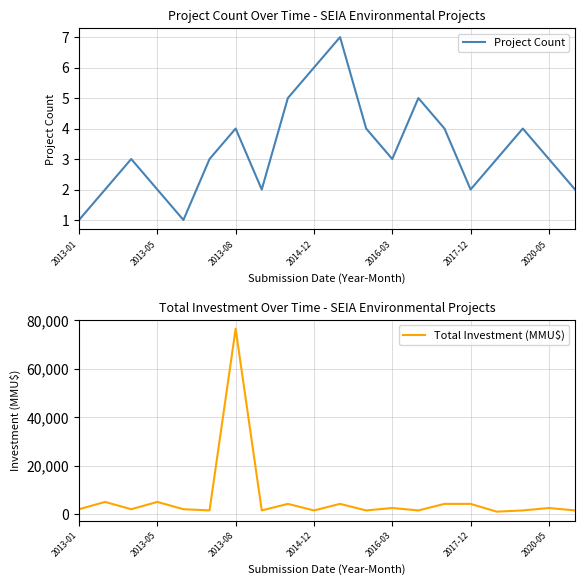

How many distinct data groups are displayed?

2